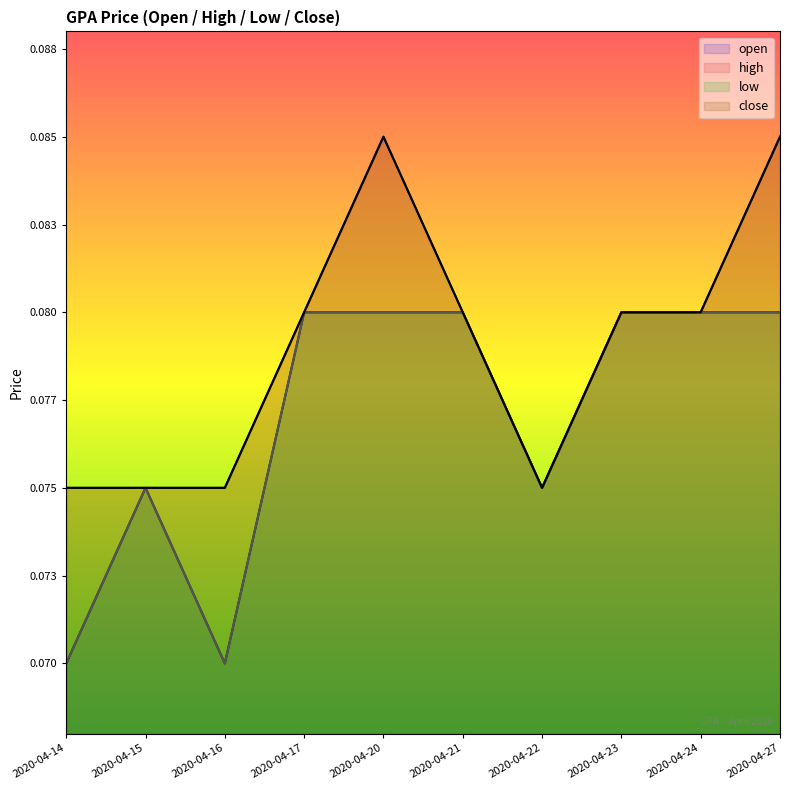

Reading left to right, transcribe all the data shown in this chart.

open: 0.1	0.1	0.1	0.1	0.1	0.1	0.1	0.1	0.1	0.1
high: 0.1	0.1	0.1	0.1	0.1	0.1	0.1	0.1	0.1	0.1
low: 0.1	0.1	0.1	0.1	0.1	0.1	0.1	0.1	0.1	0.1
close: 0.1	0.1	0.1	0.1	0.1	0.1	0.1	0.1	0.1	0.1